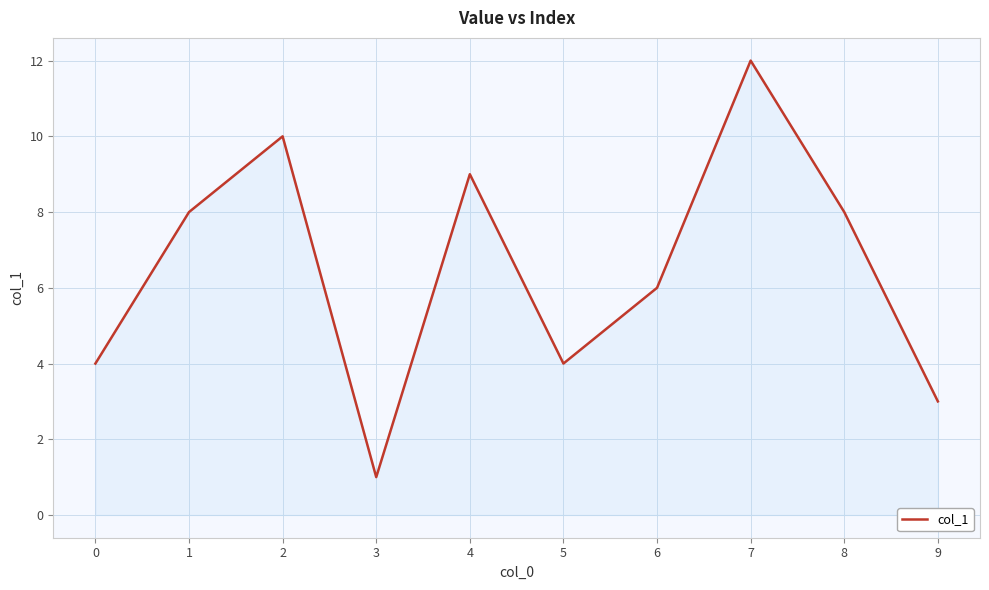

True or false: the data shows 9 at 4.

True